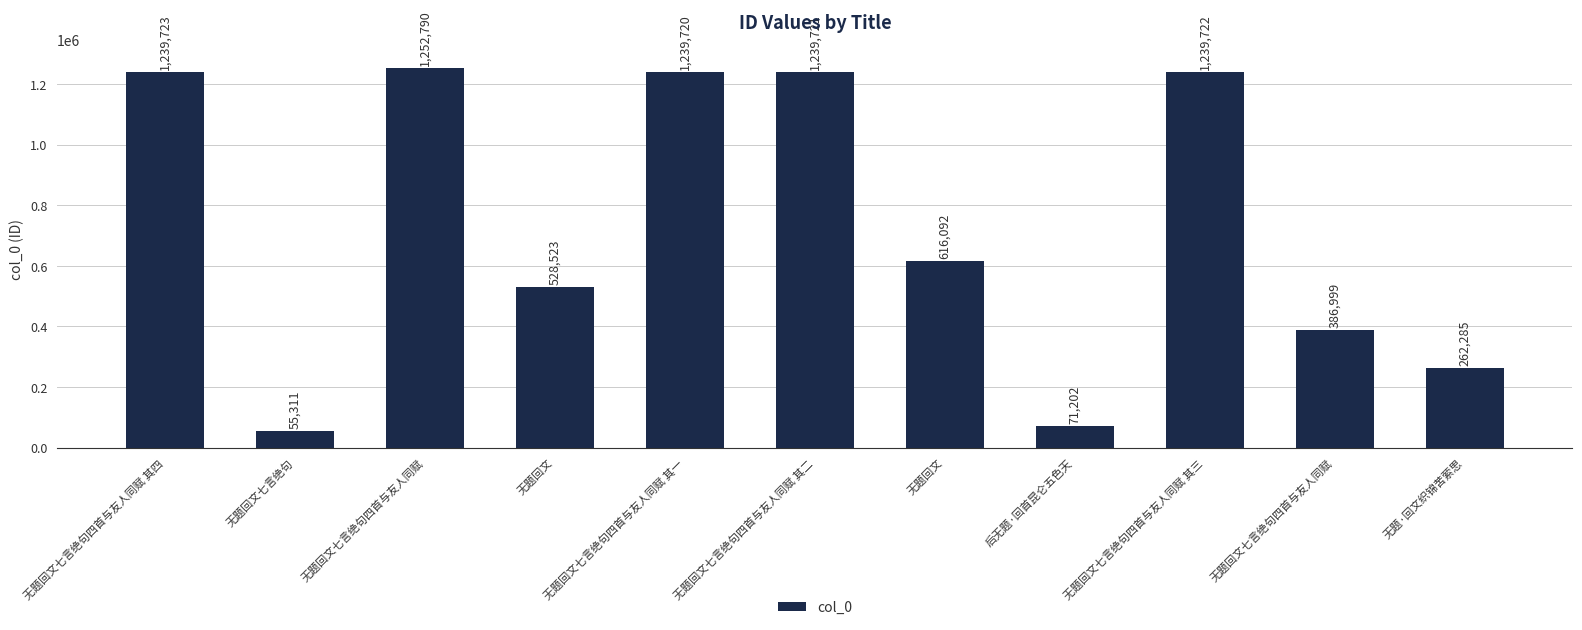

Rank the categories by value from lowest to highest.

无题回文七言绝句, 后无题·回首昆仑五色天, 无题·回文织锦苦萦思, 无题回文七言绝句四首与友人同赋, 无题回文, 无题回文, 无题回文七言绝句四首与友人同赋 其一, 无题回文七言绝句四首与友人同赋 其二, 无题回文七言绝句四首与友人同赋 其三, 无题回文七言绝句四首与友人同赋 其四, 无题回文七言绝句四首与友人同赋